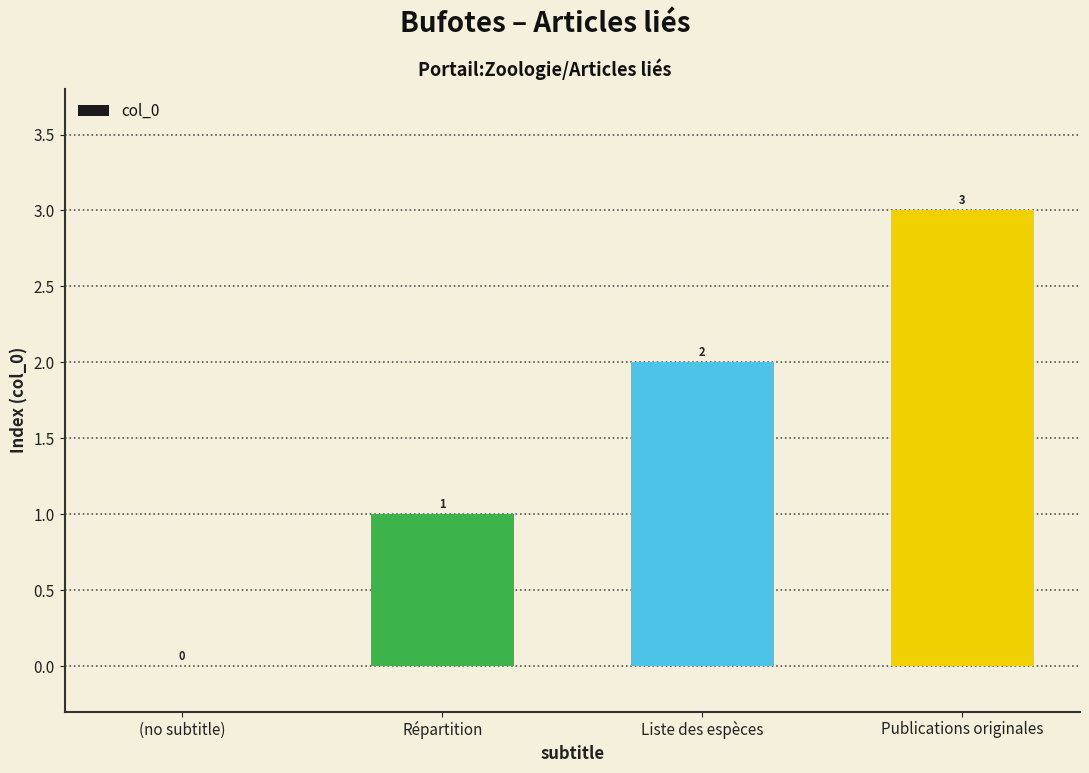

What is the change in value from (no subtitle) to Publications originales?

+3